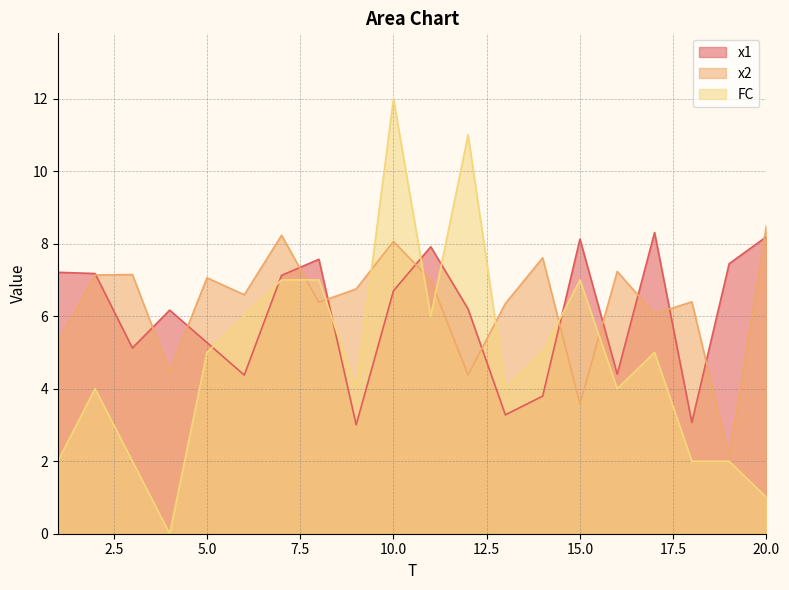

True or false: FC has more than 1 interior local peaks.

True